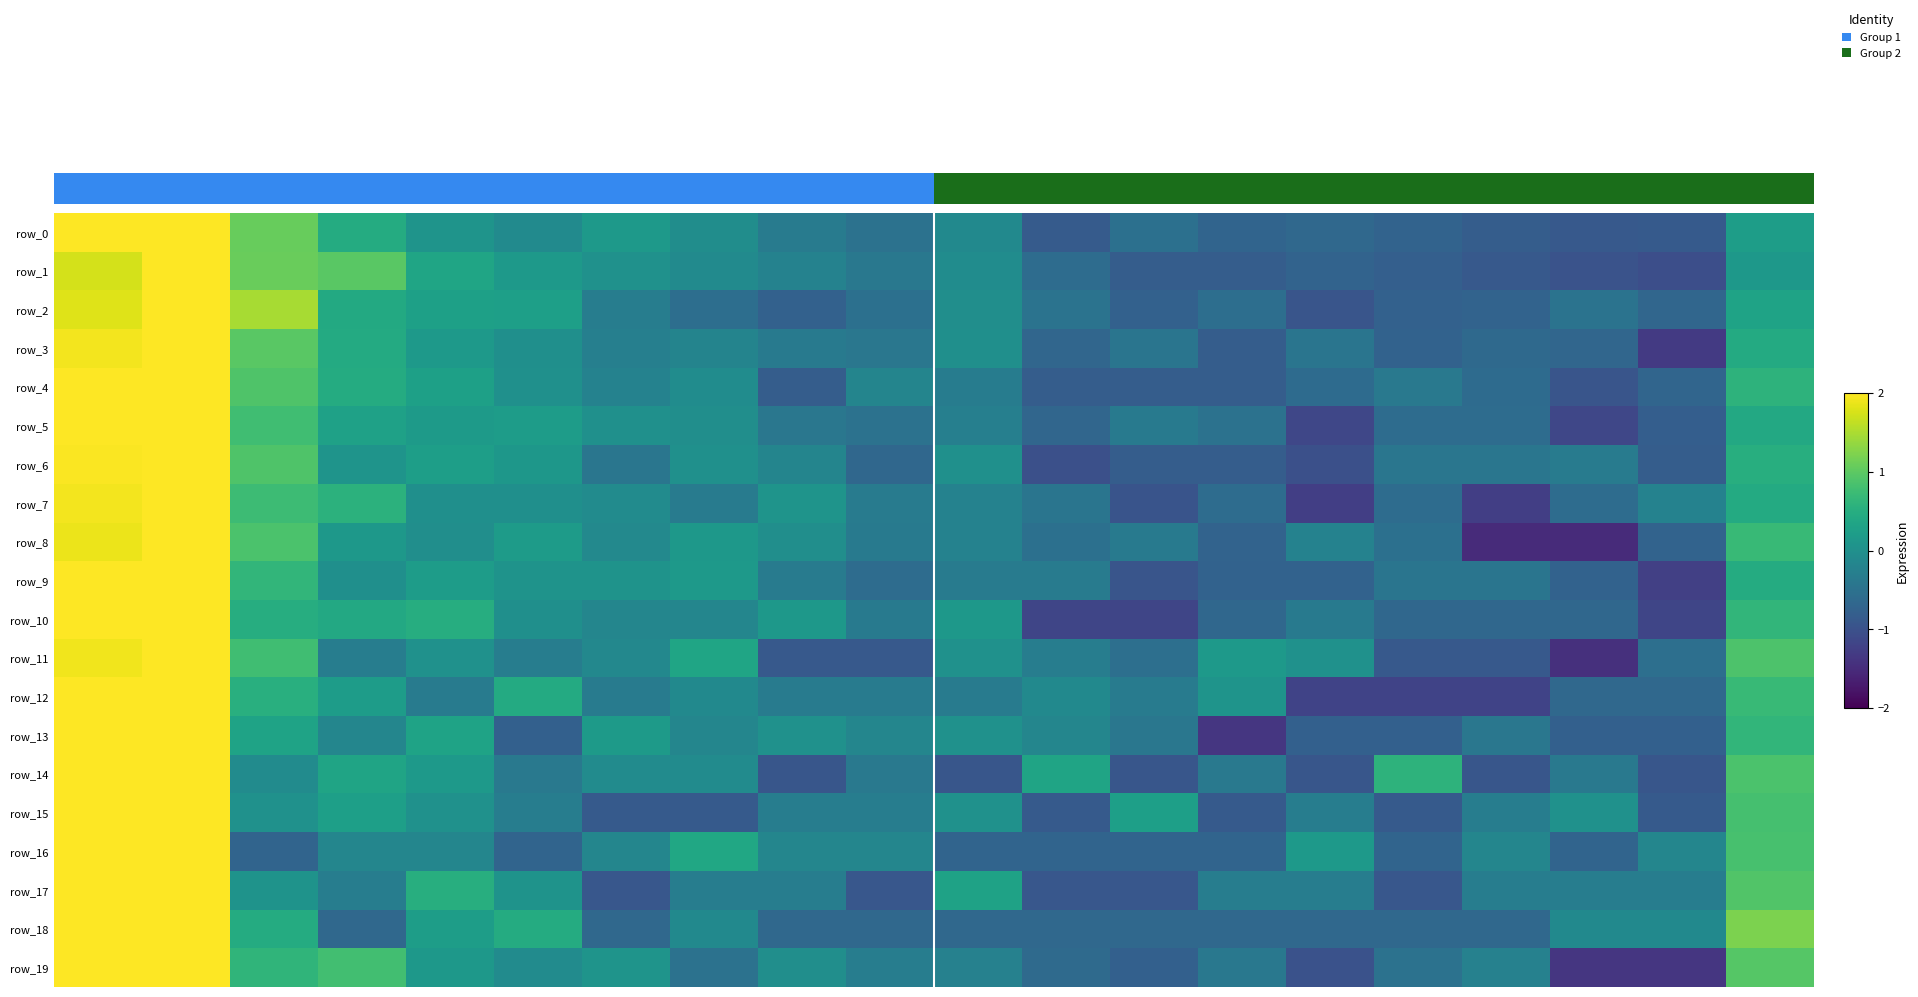

What is the difference between the second highest and second lowest values in the row_12 series?

3.2